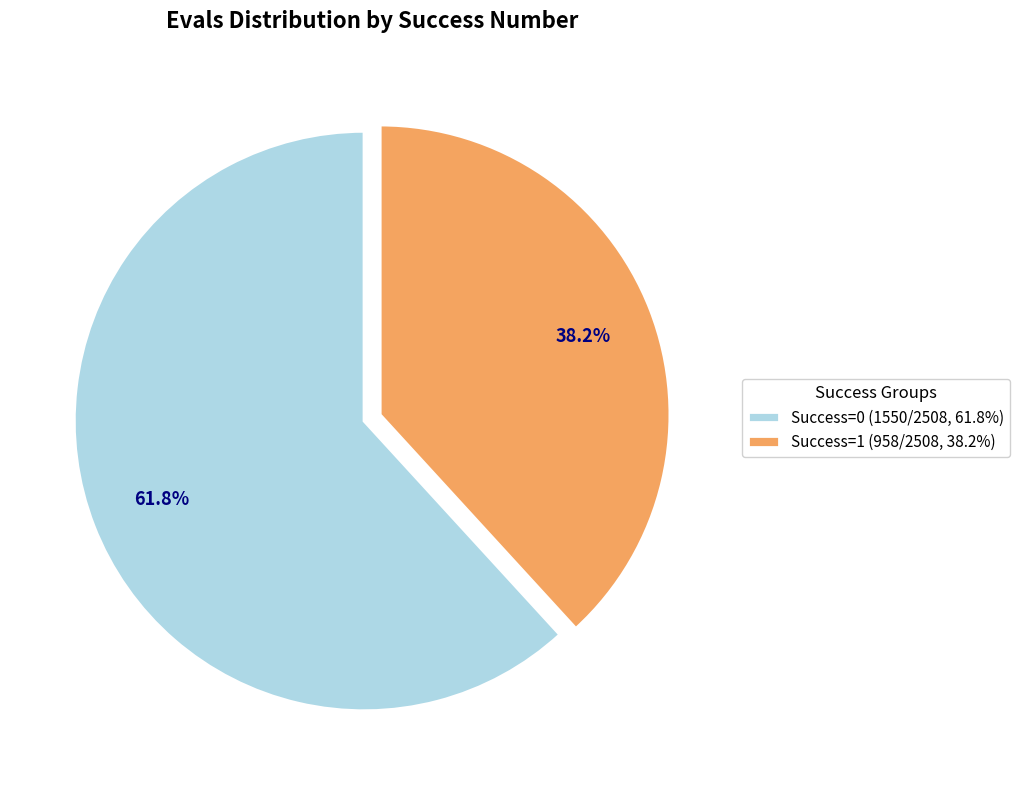

To the nearest percent, what is the average slice percentage?

50%